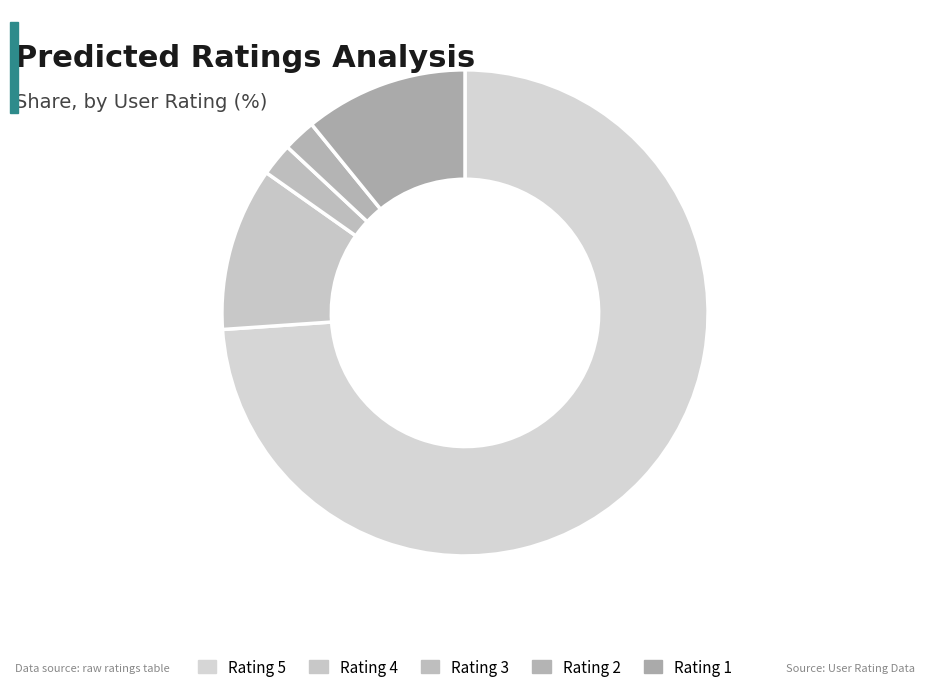

How many slices are in this pie chart?

5